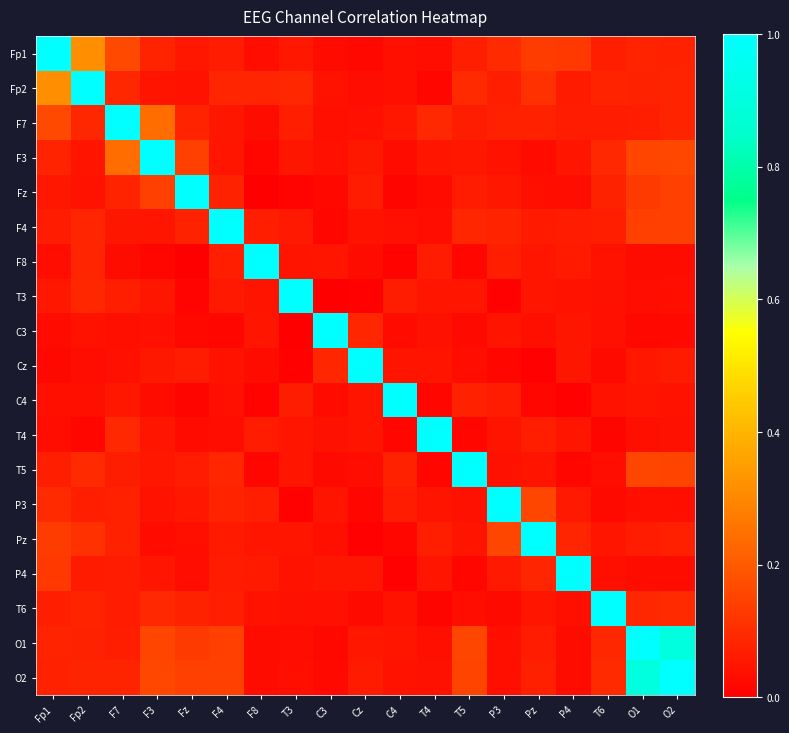

At which category is the sum across all series the highest?

O2